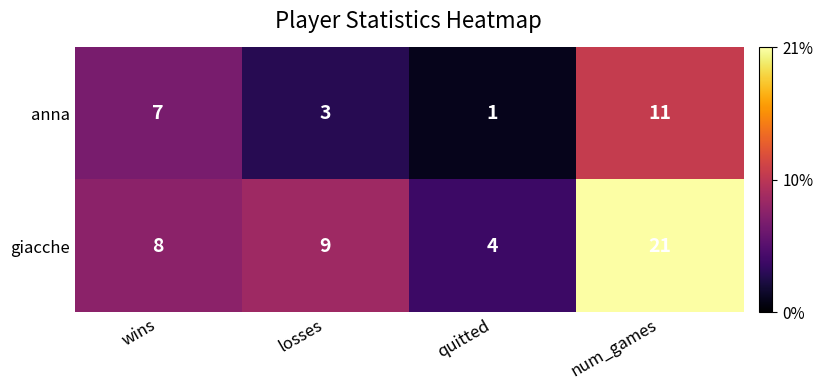

At which label is anna closest to 6?

wins